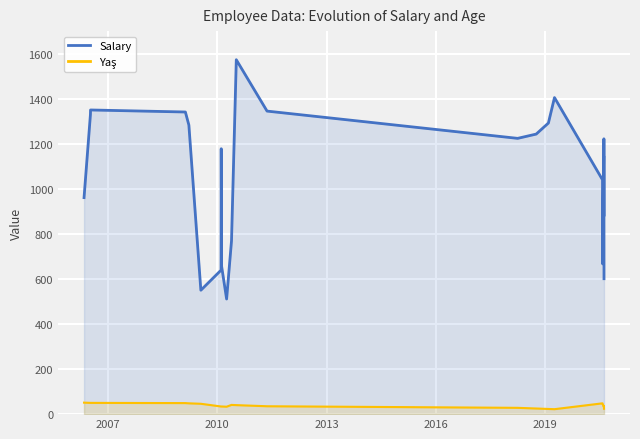

Which series has the largest total across all categories?

Salary